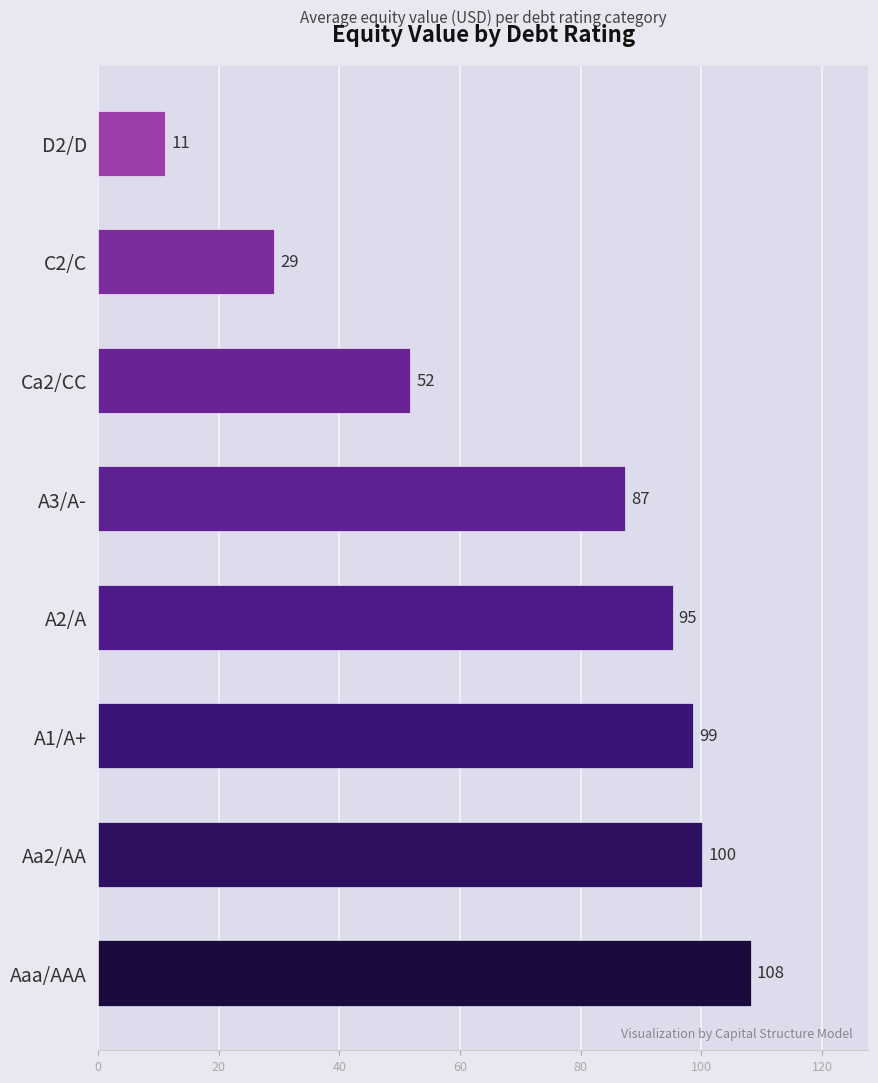

Which has a higher value, A3/A- or Aa2/AA?

Aa2/AA